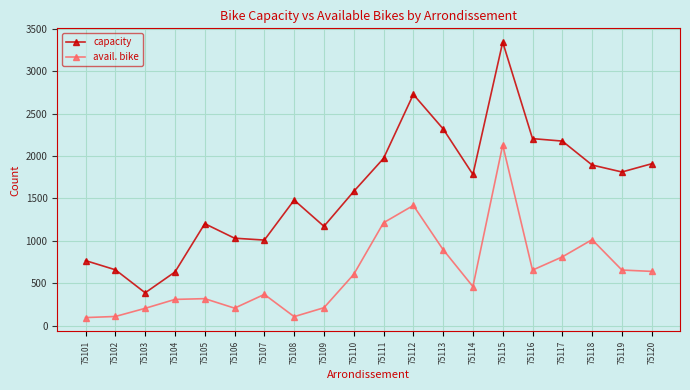

How many interior local peaks does the avail. bike series have?

5